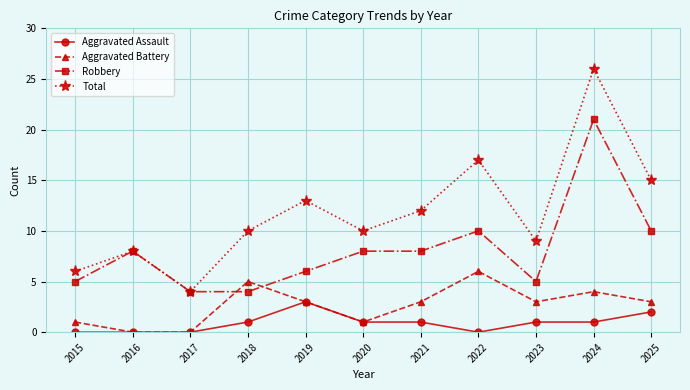

What is the greatest value displayed?

26